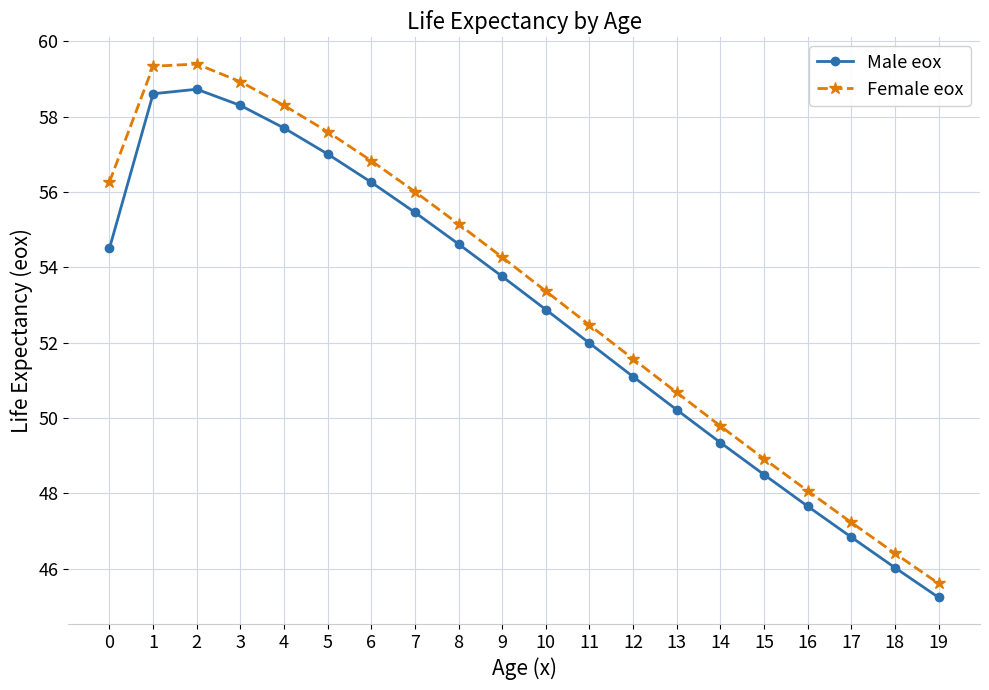

True or false: Female eox and Male eox intersect in this chart.

False